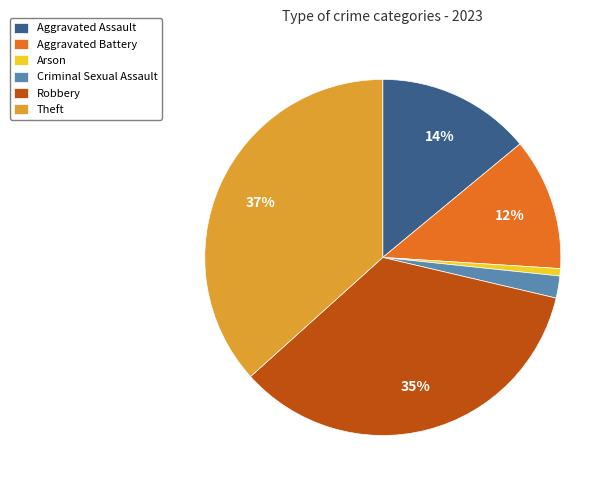

Which category has the smallest portion of the pie?

Arson